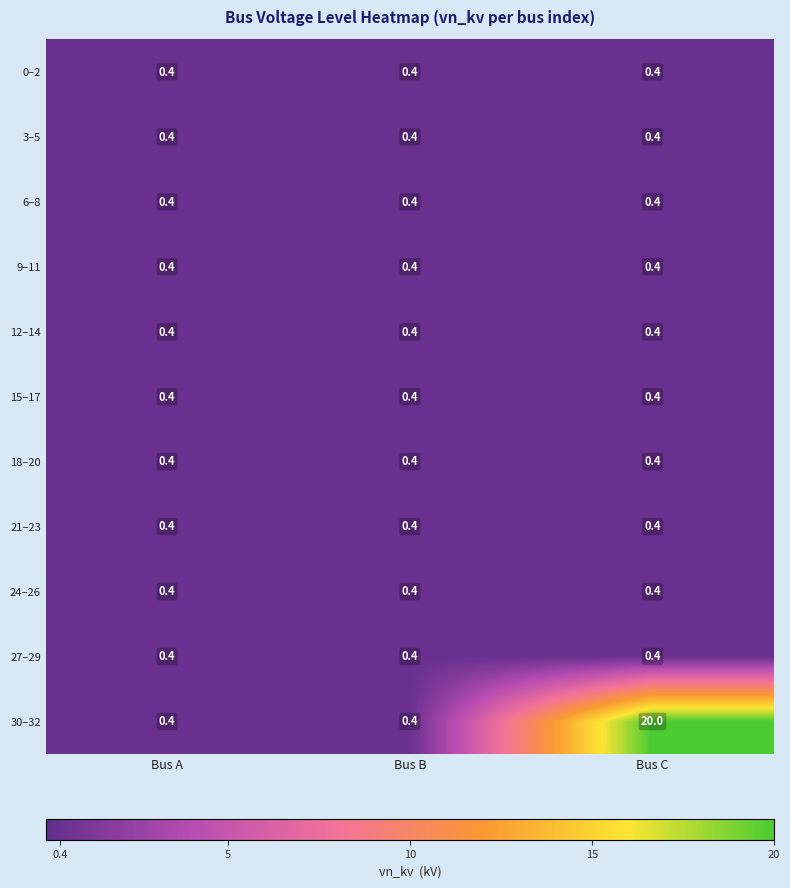

The value of 24–26 at Bus A is 0.4. True or false?

True